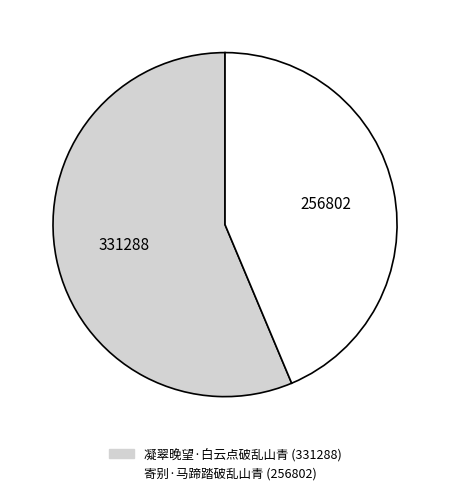

Is 凝翠晚望·白云点破乱山青 the majority of the pie?

Yes